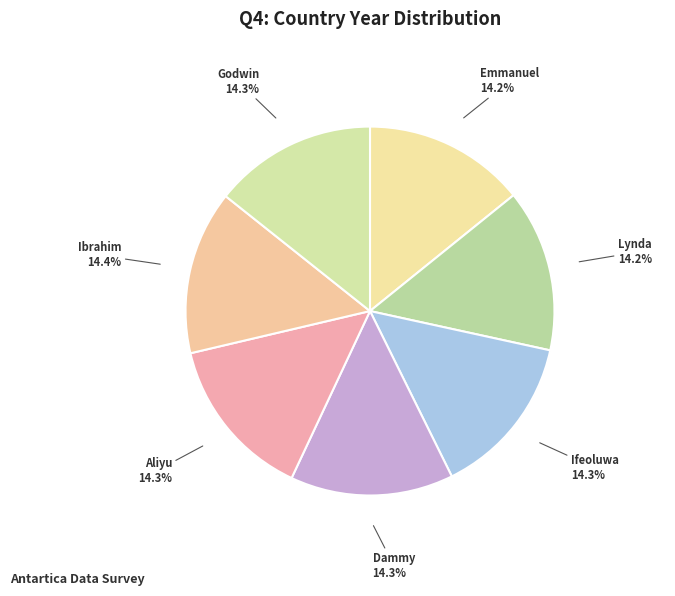

What is the ratio of the value at Lynda to the value at Ibrahim?

1.0